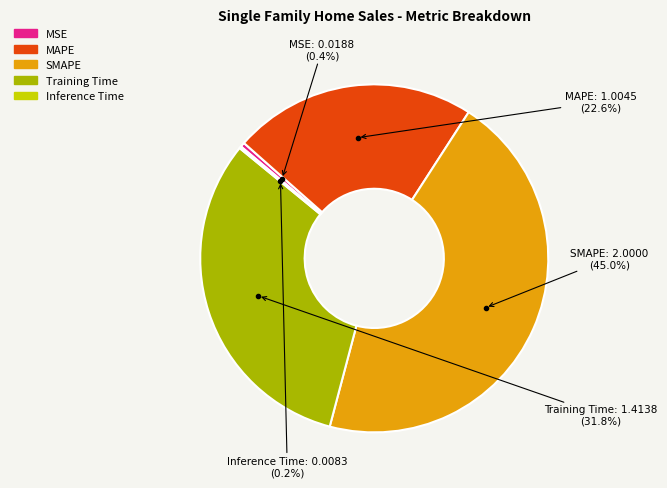

Is it true that MAPE is 23% of the pie?

True